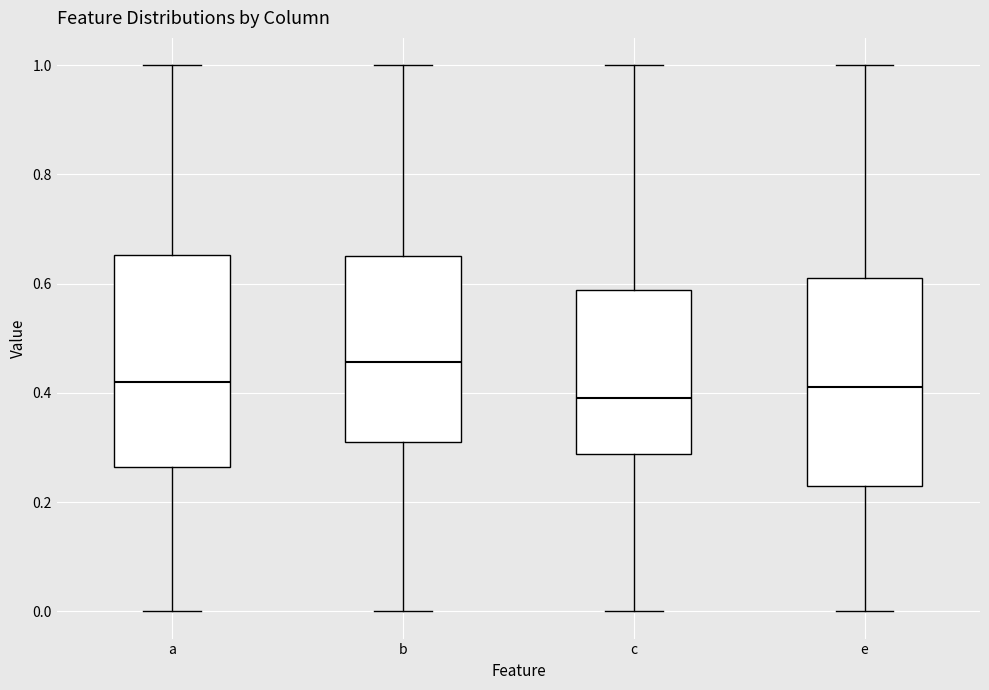

Where is the lower edge of the box for c on the y-axis? The values are not printed on the chart, so give them approximately, as read against the axis.

0.28